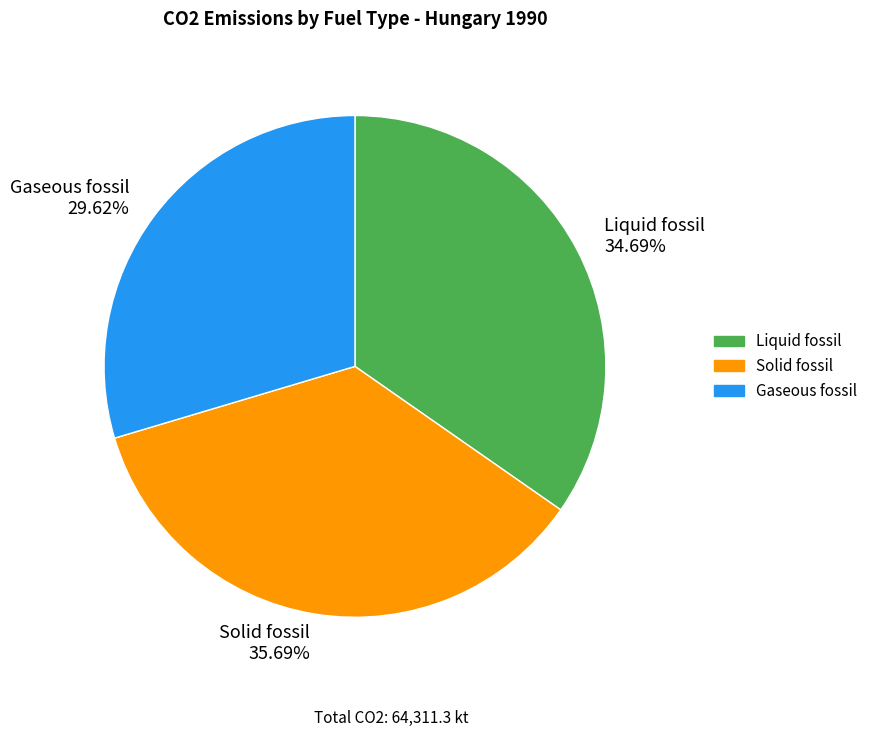

To the nearest percent, what is the difference between the largest and smallest slice percentages?

6%